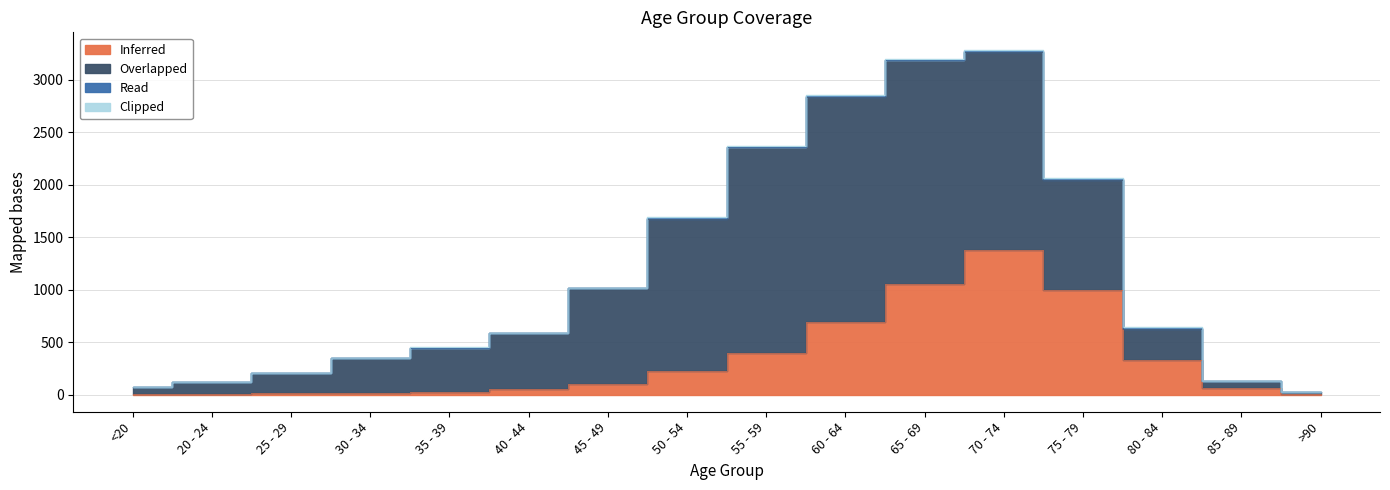

Does the chart have visible grid lines?

Yes